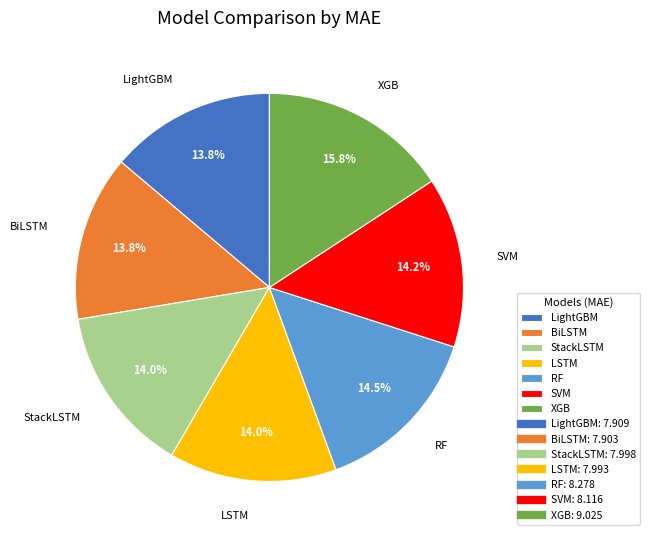

Which category has the biggest portion of the pie?

XGB